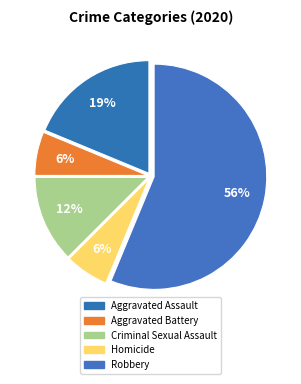

How many slices are in this pie chart?

5